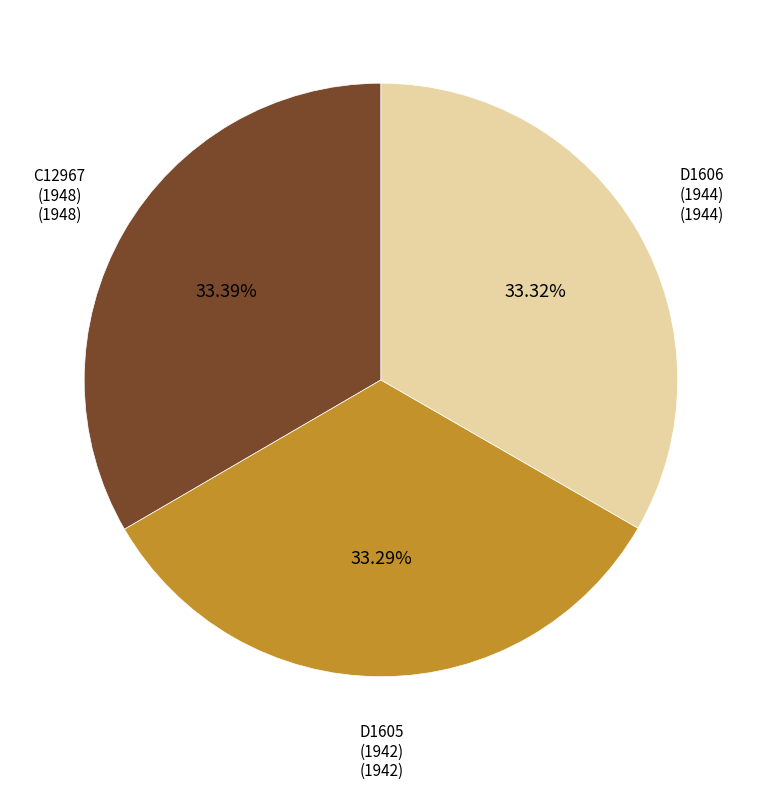

Is there any slice that represents more than half of the pie?

No